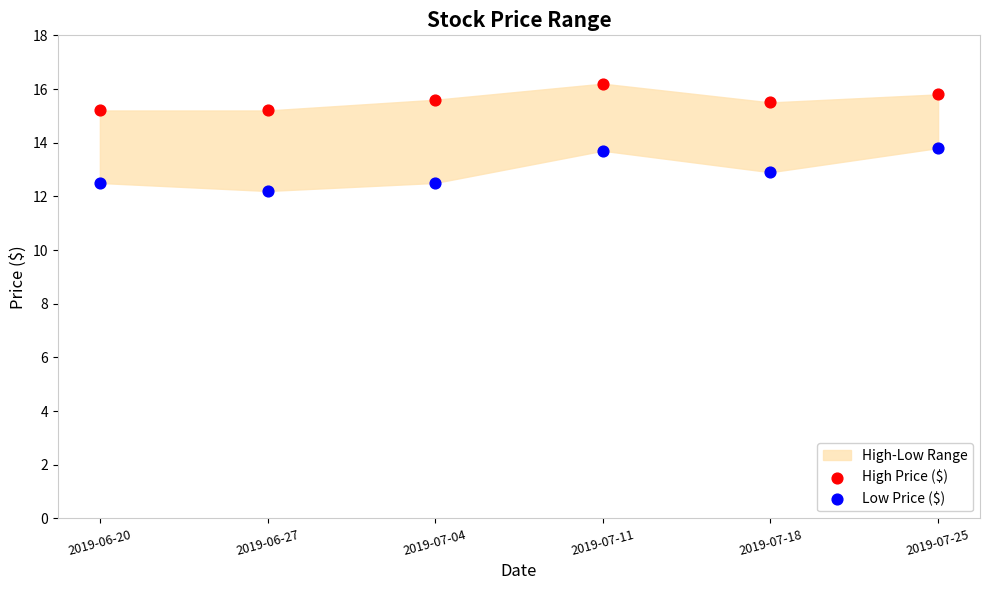

Which series has the widest spread of Y values?

Low Price ($)